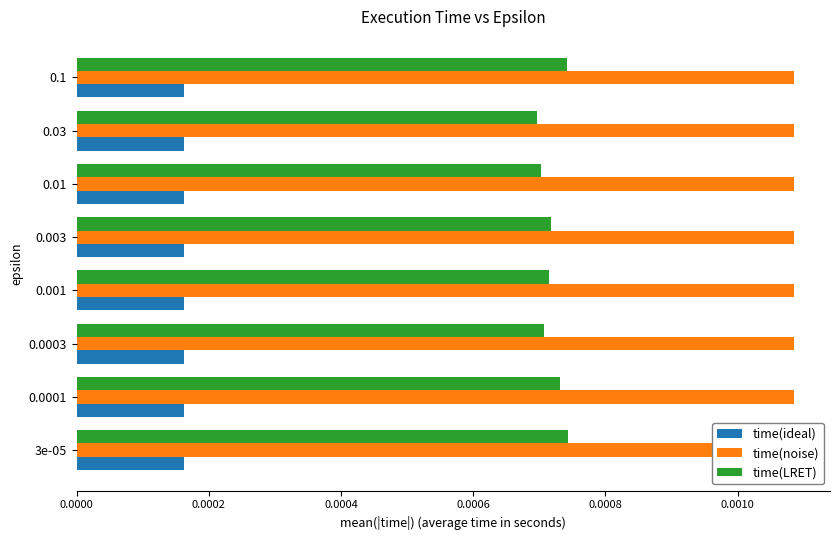

What are all the series names shown in the legend?

time(ideal), time(noise), time(LRET)